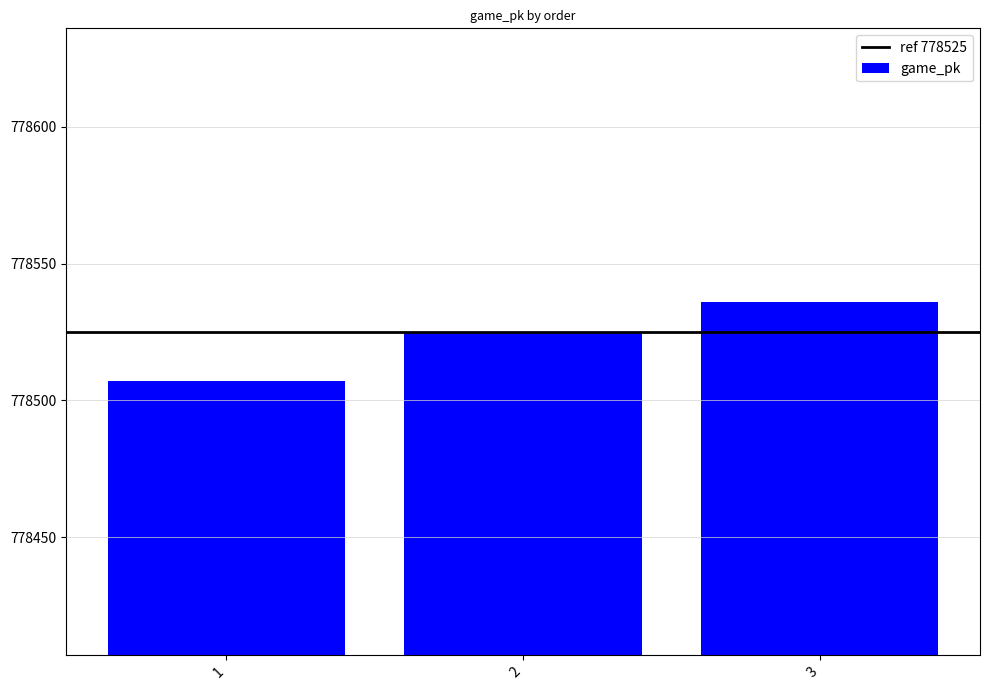

The chart shows a value of 778507 at 1. True or false?

True